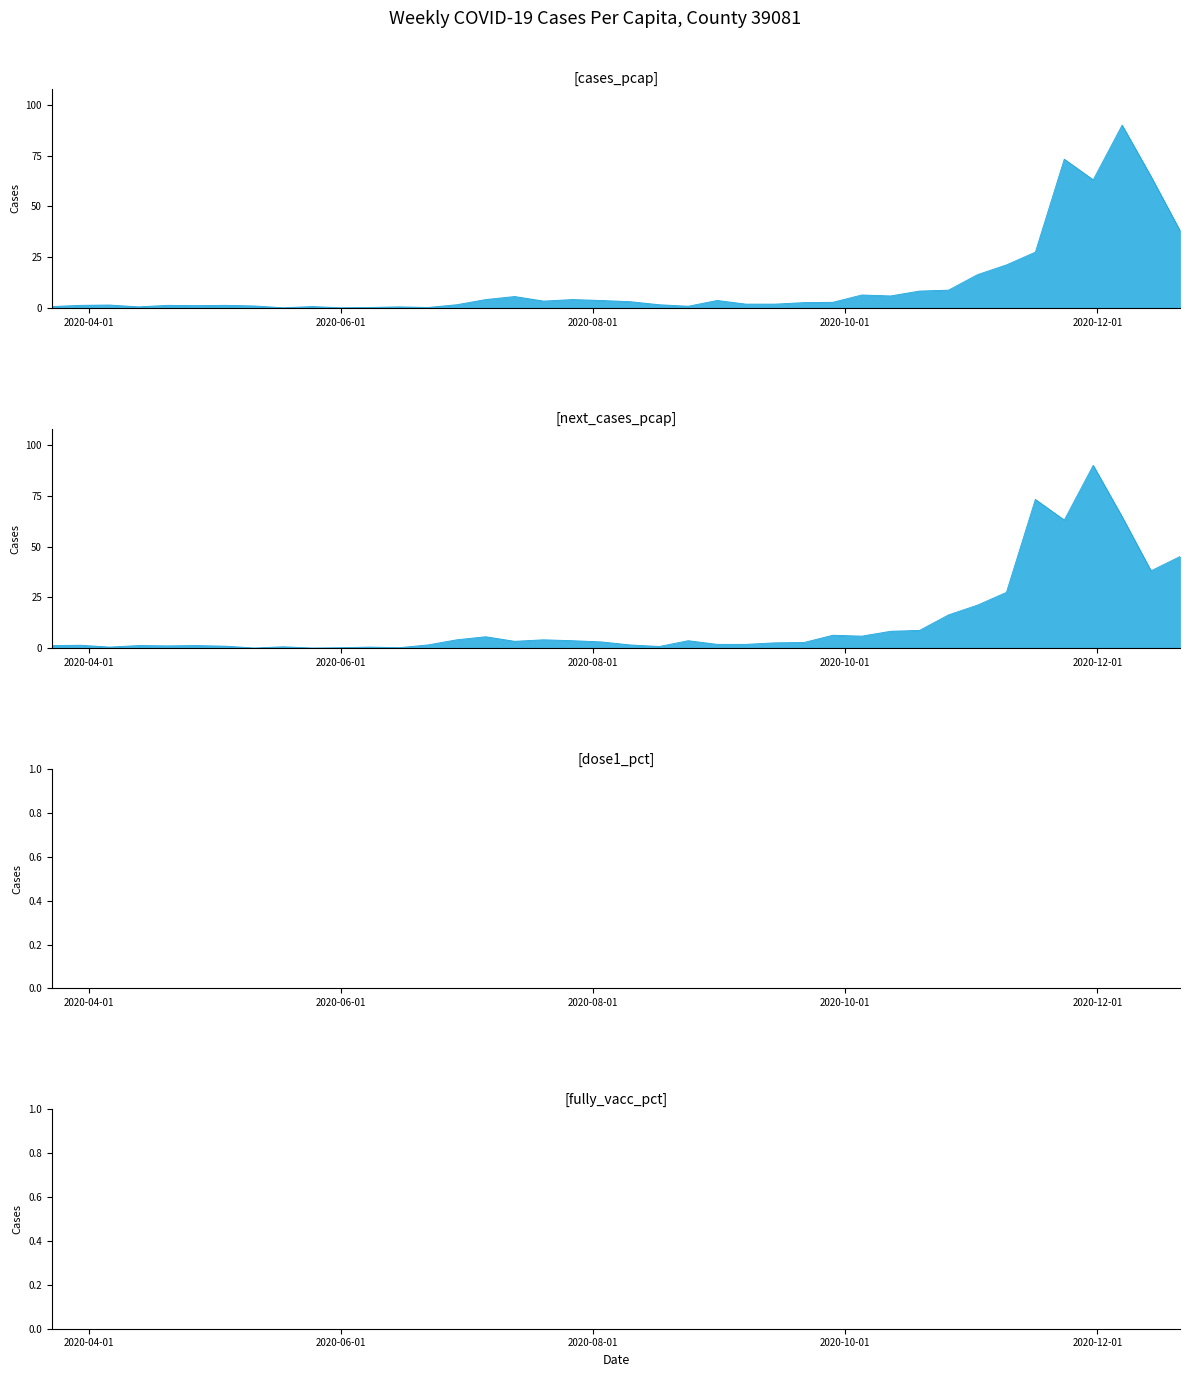

Which series has the largest total across all categories?

next_cases_pcap